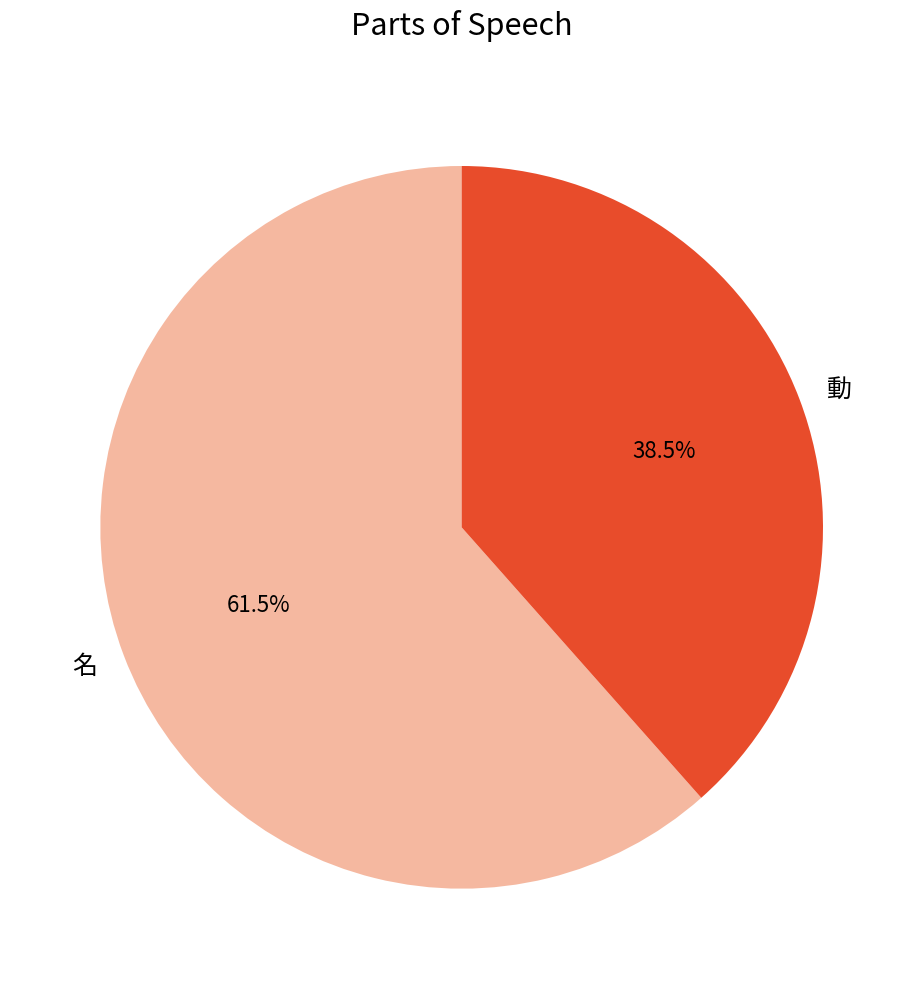

What is the smallest slice in the pie chart?

動